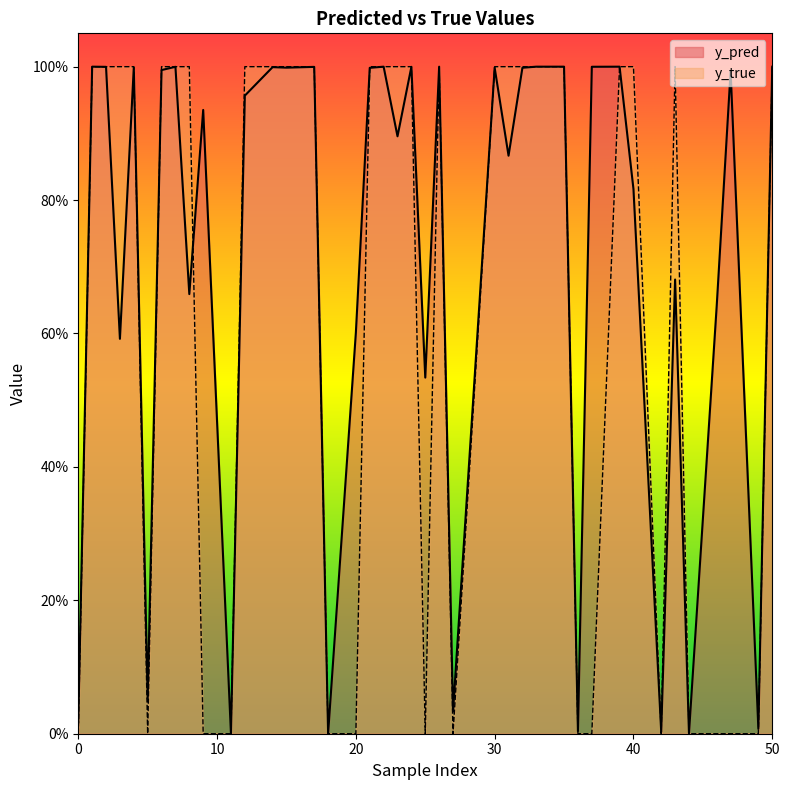

Does the chart display data point markers on the line(s)?

No